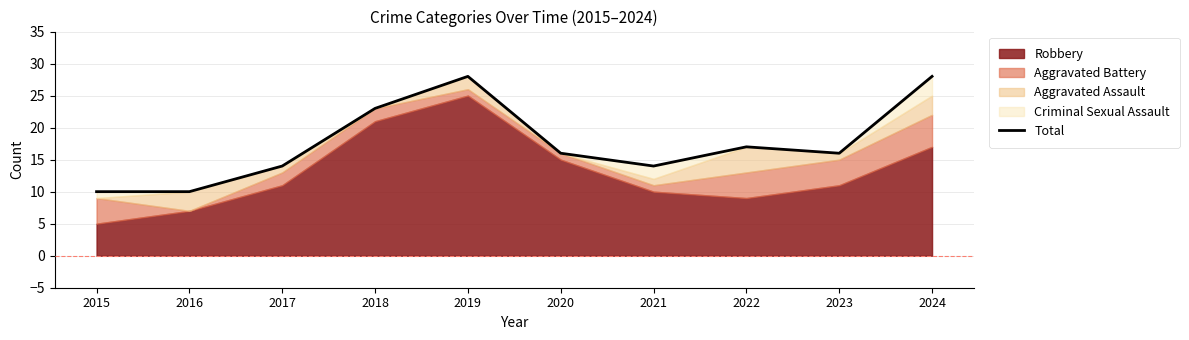

Which label corresponds to the smallest value in the chart?

2015